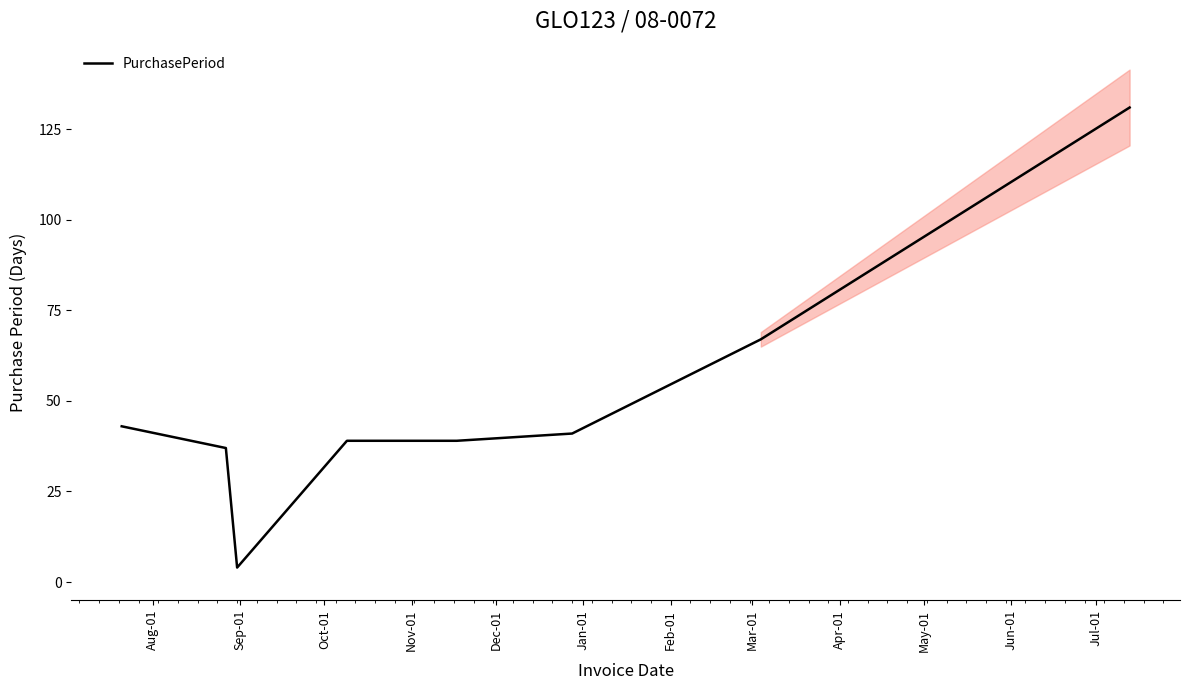

What is the lowest value of the PurchasePeriod series?

4